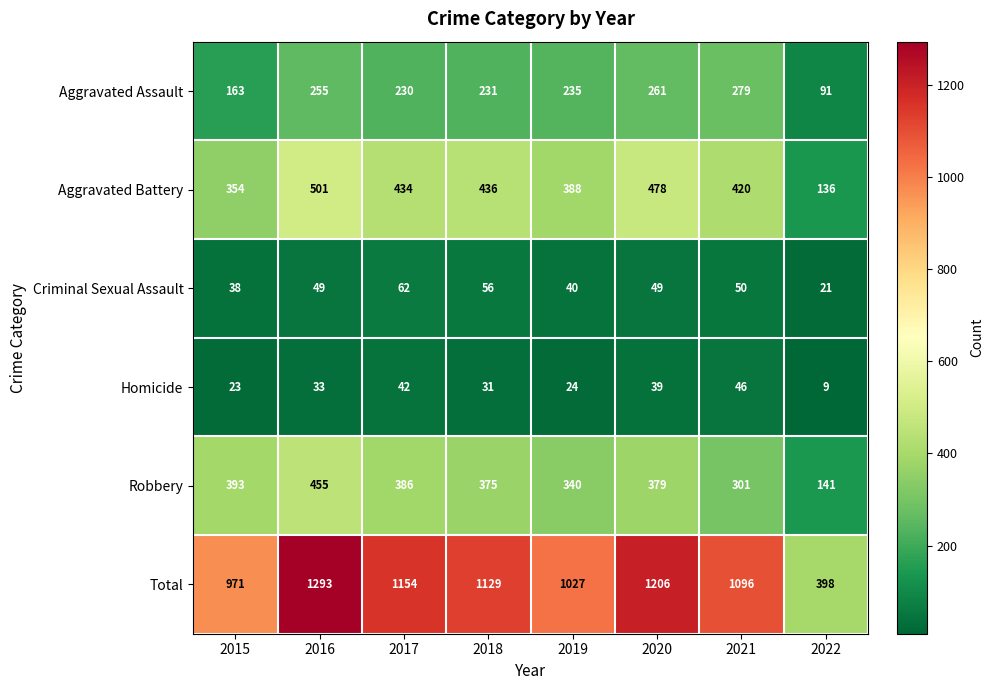

What is the minimum value for Criminal Sexual Assault?

21